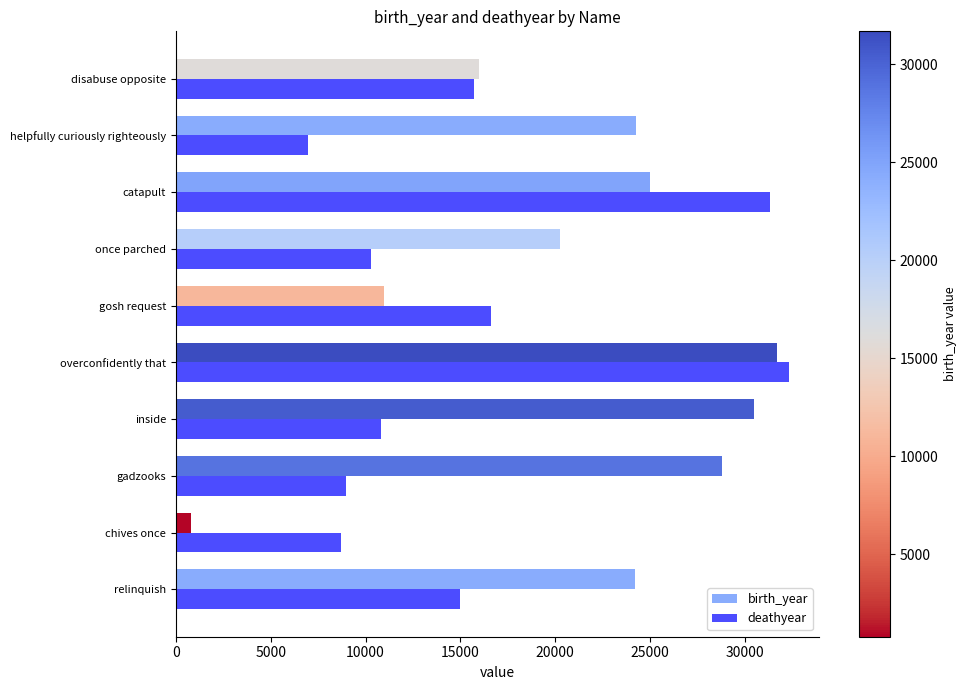

What is the spread (max minus min) of values at helpfully curiously righteously?

17294